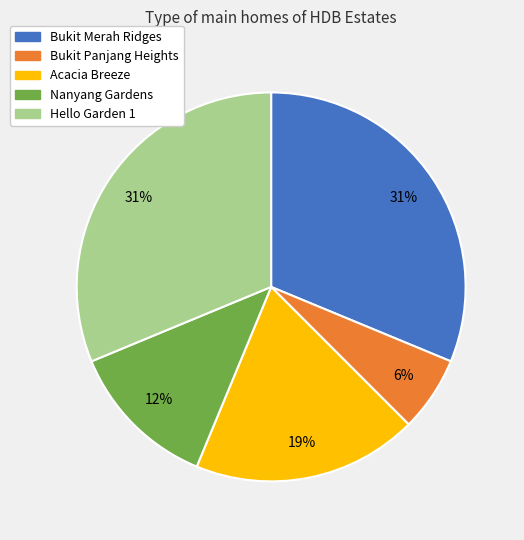

How many slices are in this pie chart?

5